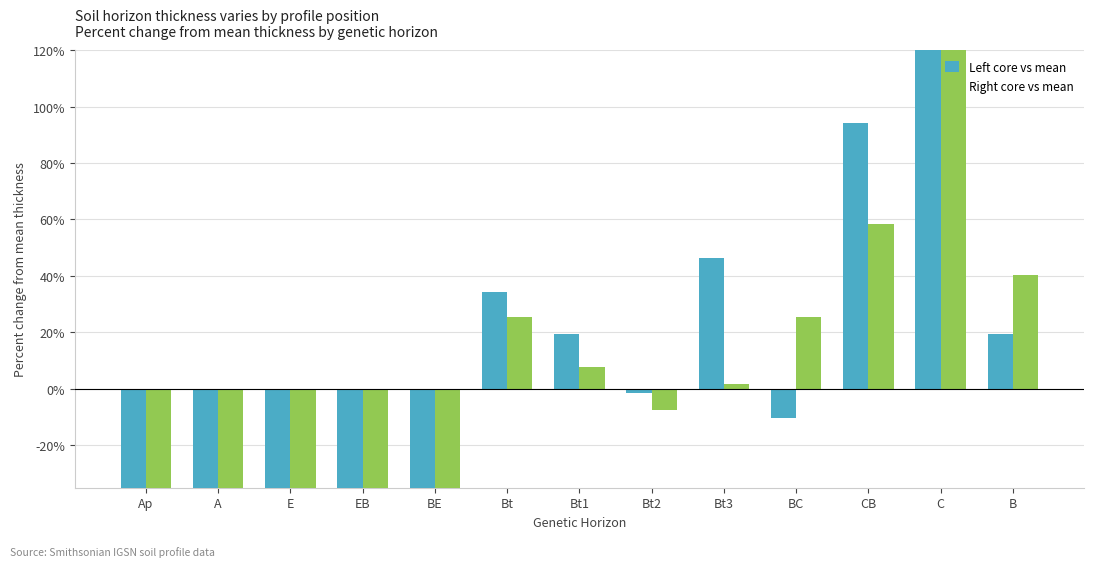

Between Ap and EB, which is larger?

Ap